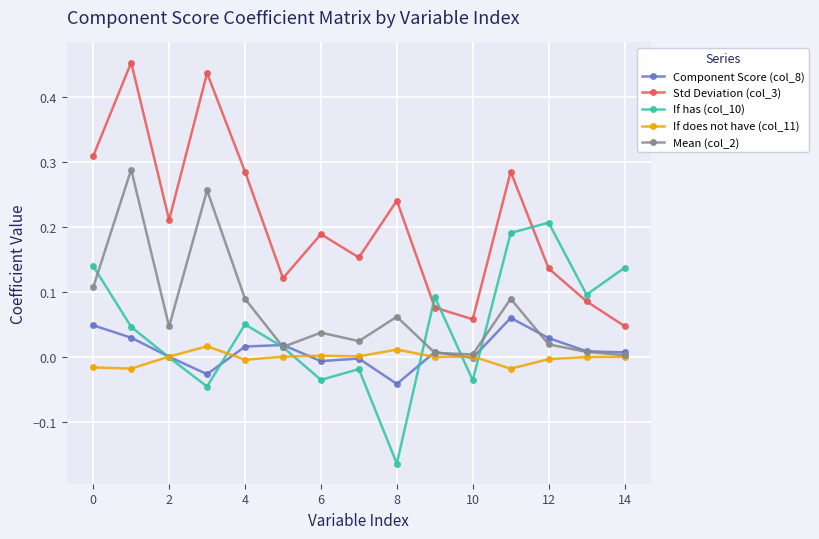

Which series has the largest total across all categories?

Std Deviation (col_3)